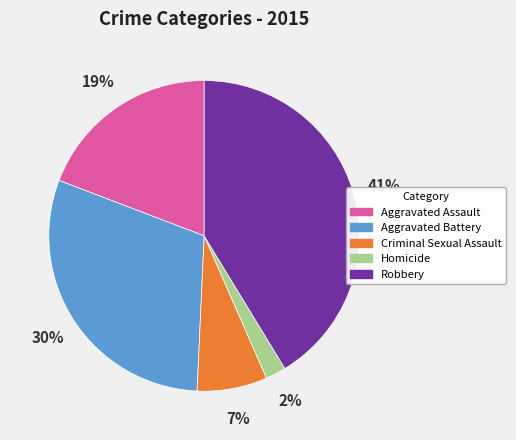

To the nearest percent, what is the difference between the largest and smallest slice percentages?

39%